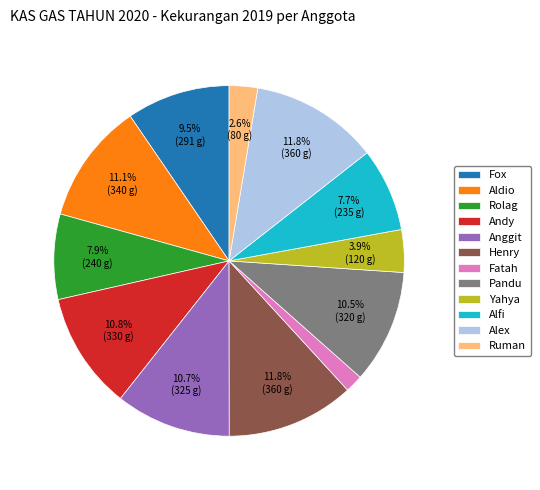

What is the smallest slice in the pie chart?

Fatah